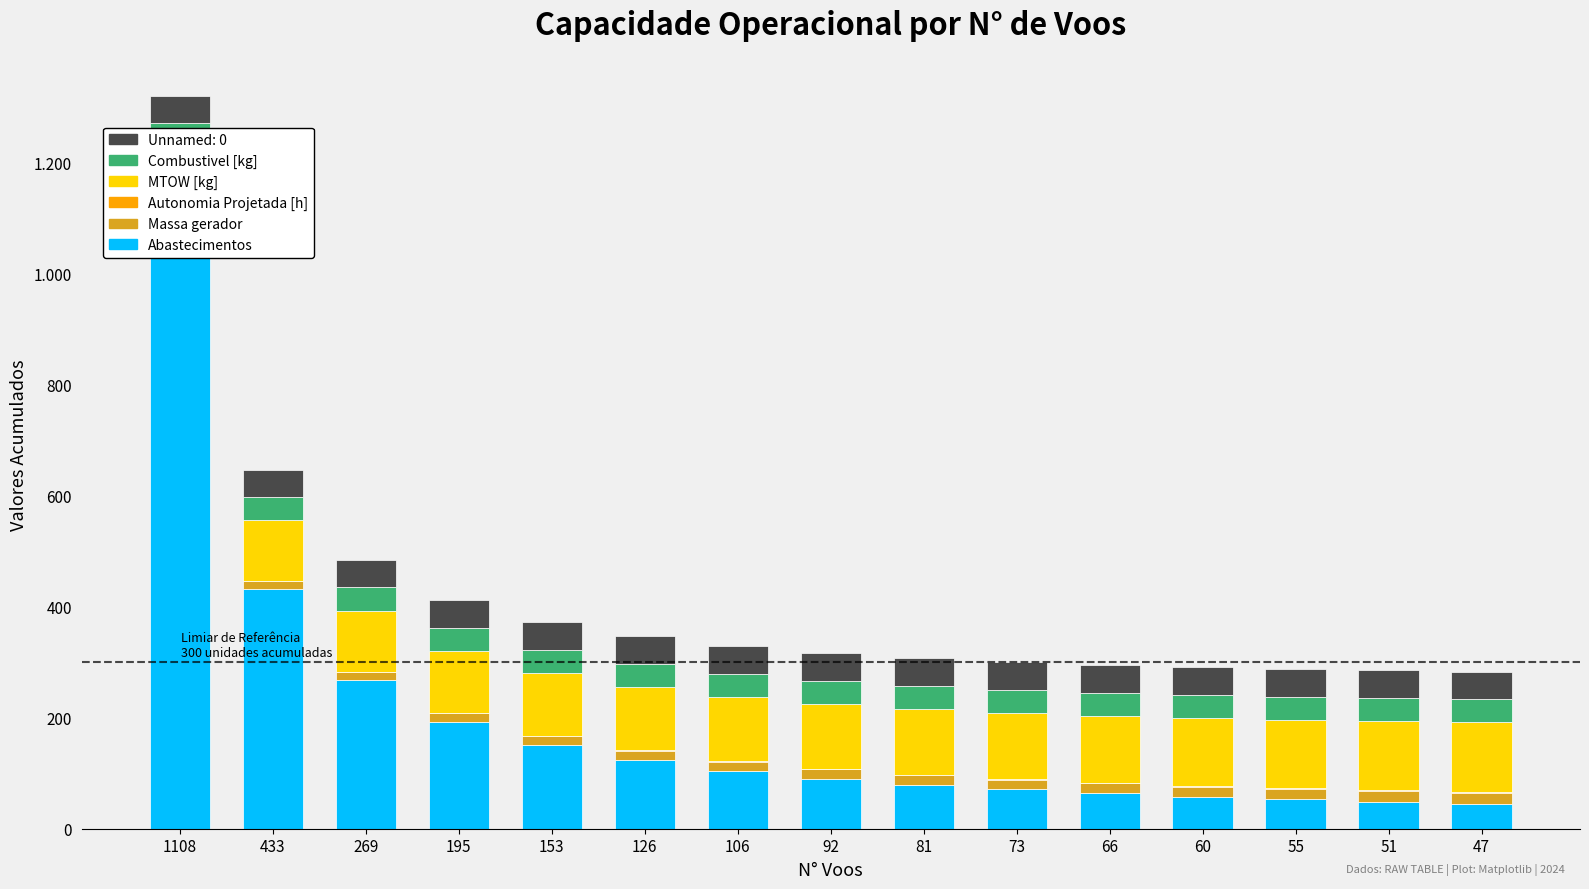

The value of MTOW [kg] at 1108 is 185.3. True or false?

False